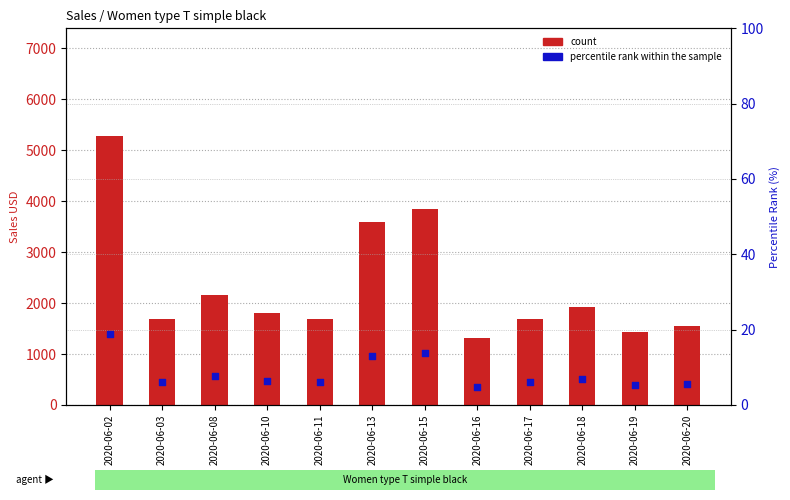

Is the value of count at 2020-06-02 greater than the value of percentile rank within the sample at 2020-06-13?

Yes